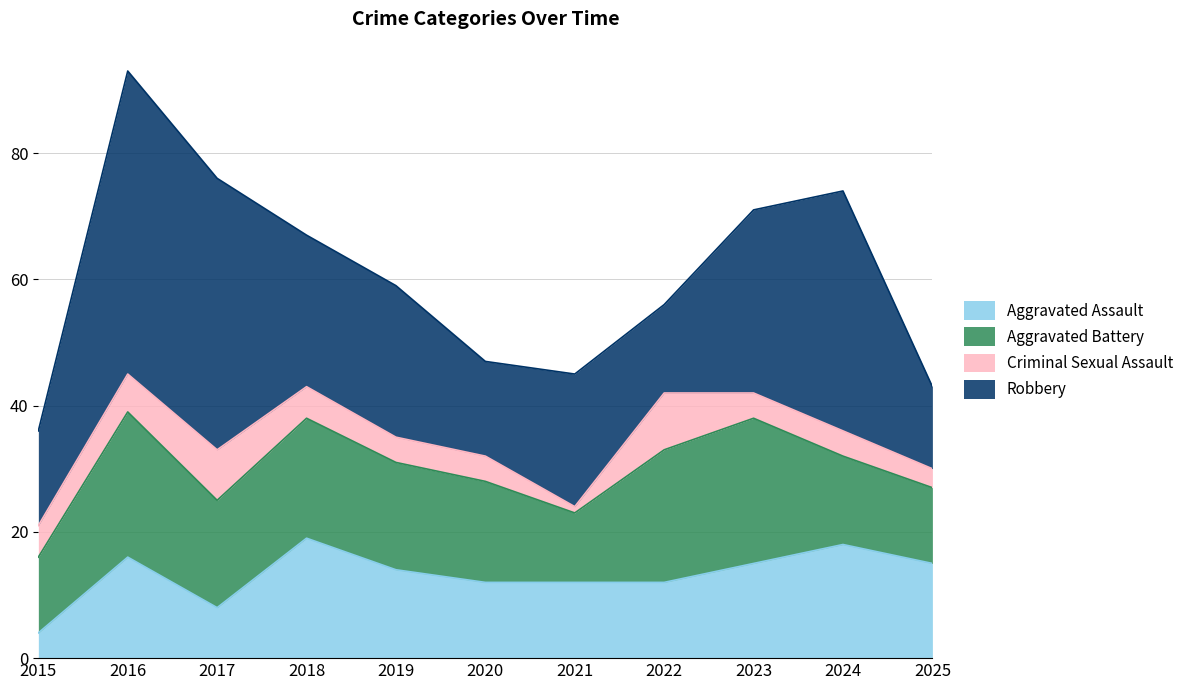

Reading left to right, extract all data points from this chart.

Aggravated Assault: 4	16	8	19	14	12	12	12	15	18	15
Aggravated Battery: 12	23	17	19	17	16	11	21	23	14	12
Criminal Sexual Assault: 5	6	8	5	4	4	1	9	4	4	3
Robbery: 15	48	43	24	24	15	21	14	29	38	13